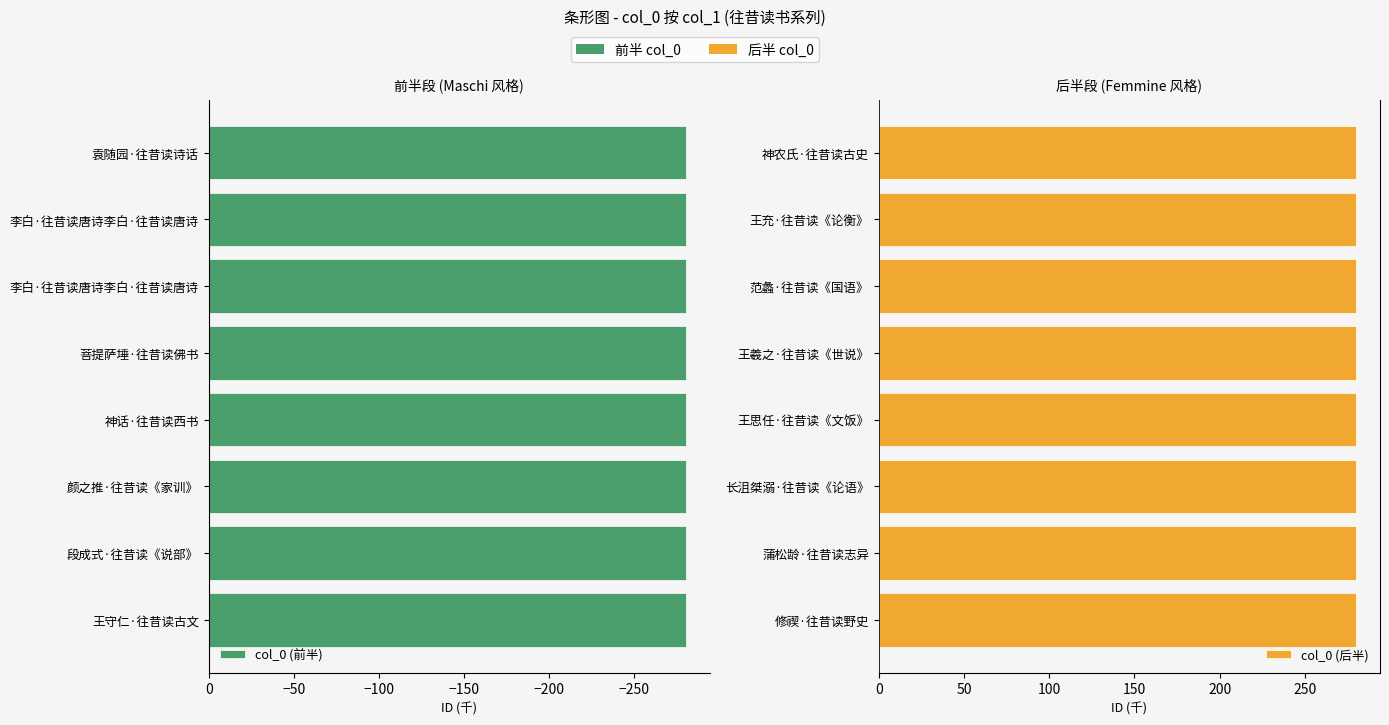

True or false: col_0 (后半) has a value of 492.9 at 王羲之·往昔读《世说》.

False